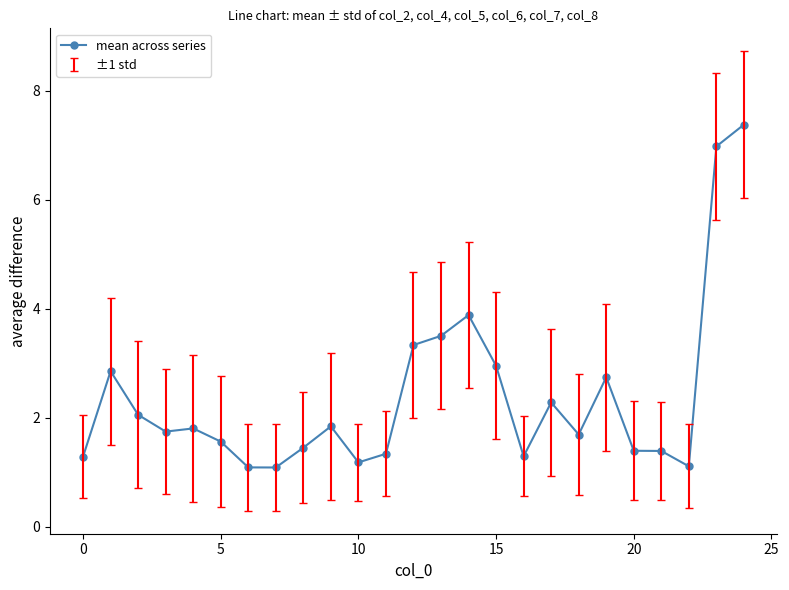

True or false: the data has more than 2 interior local peaks.

True